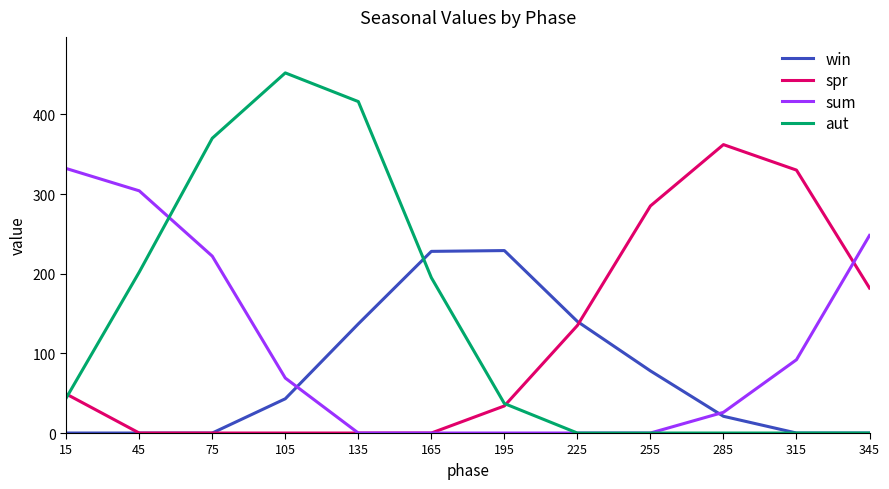

What is the maximum value shown in the chart?

452